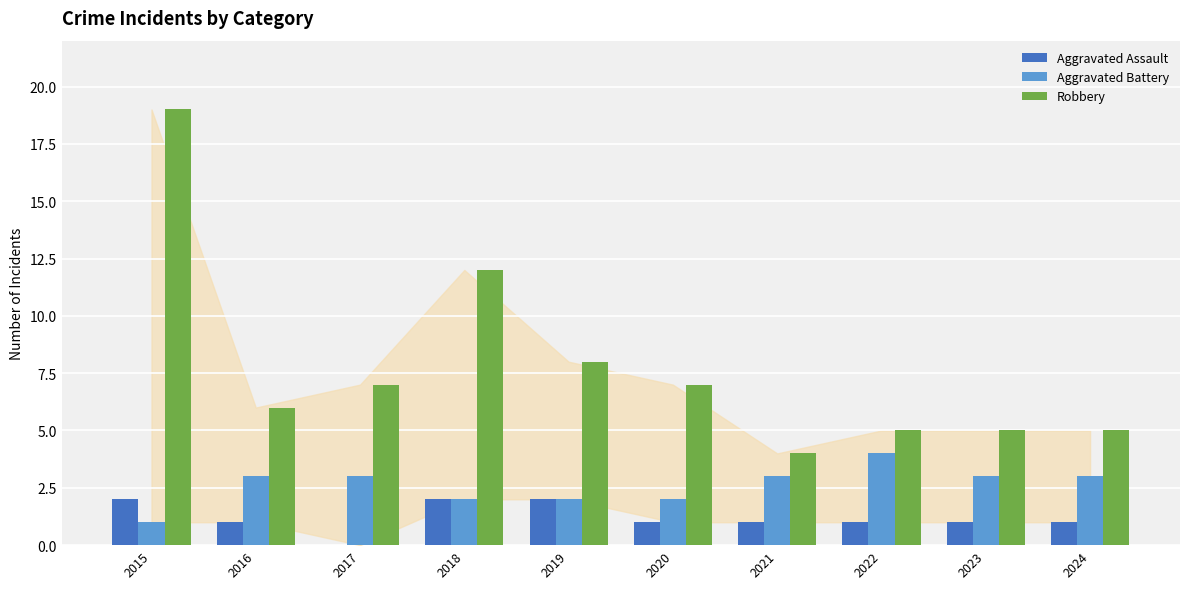

The value of Aggravated Assault at 2024 is 0. True or false?

False